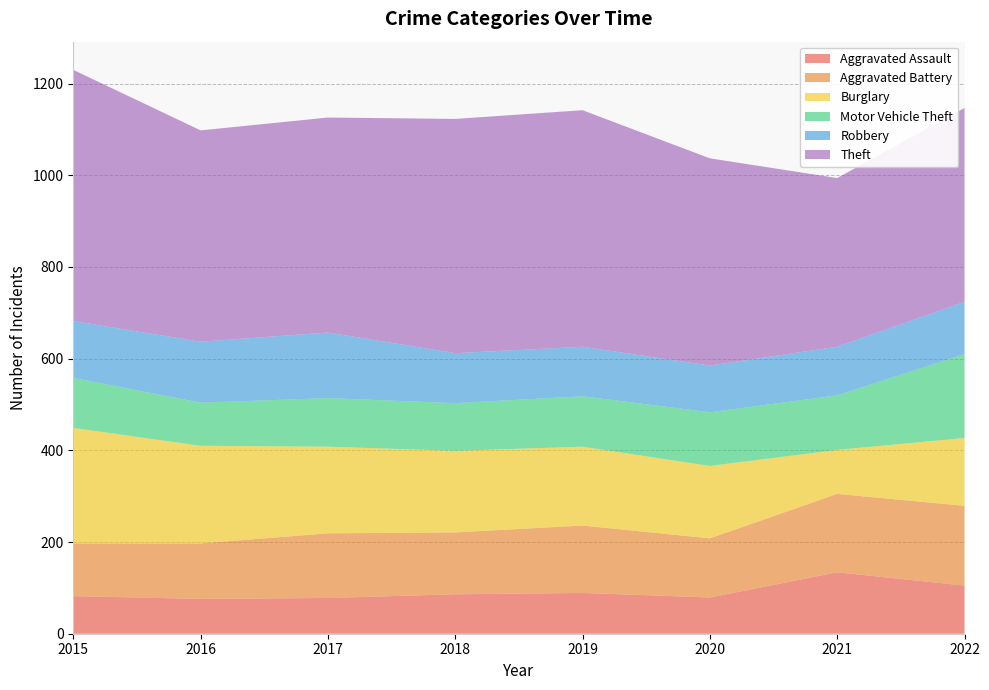

Reading right to left, what are all the values shown in this chart?

Aggravated Assault: 2022=105	2021=134	2020=79	2019=89	2018=86	2017=78	2016=76	2015=82
Aggravated Battery: 2022=174	2021=171	2020=129	2019=147	2018=135	2017=141	2016=121	2015=115
Burglary: 2022=148	2021=96	2020=158	2019=172	2018=178	2017=189	2016=213	2015=252
Motor Vehicle Theft: 2022=183	2021=119	2020=117	2019=110	2018=104	2017=106	2016=94	2015=109
Robbery: 2022=114	2021=106	2020=102	2019=108	2018=109	2017=143	2016=133	2015=124
Theft: 2022=423	2021=368	2020=452	2019=516	2018=511	2017=469	2016=461	2015=548